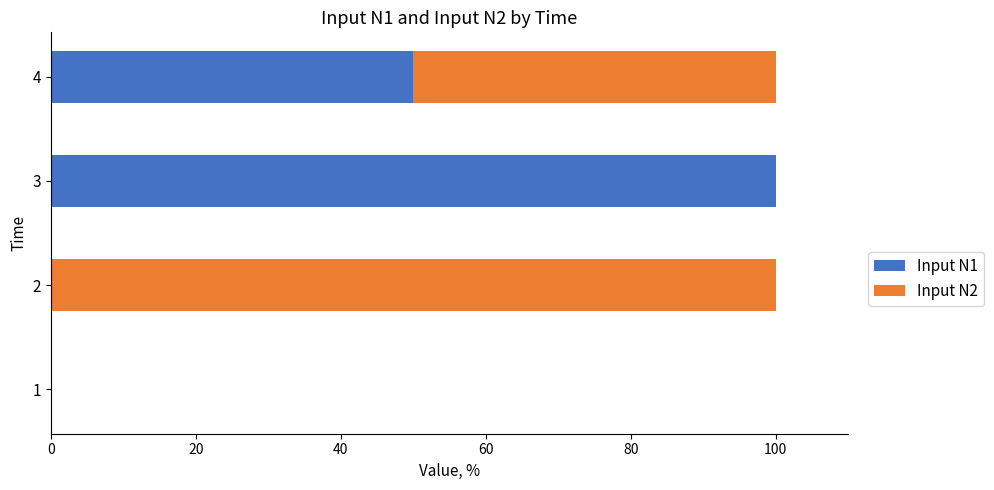

What is the total value across all series at 3?

100